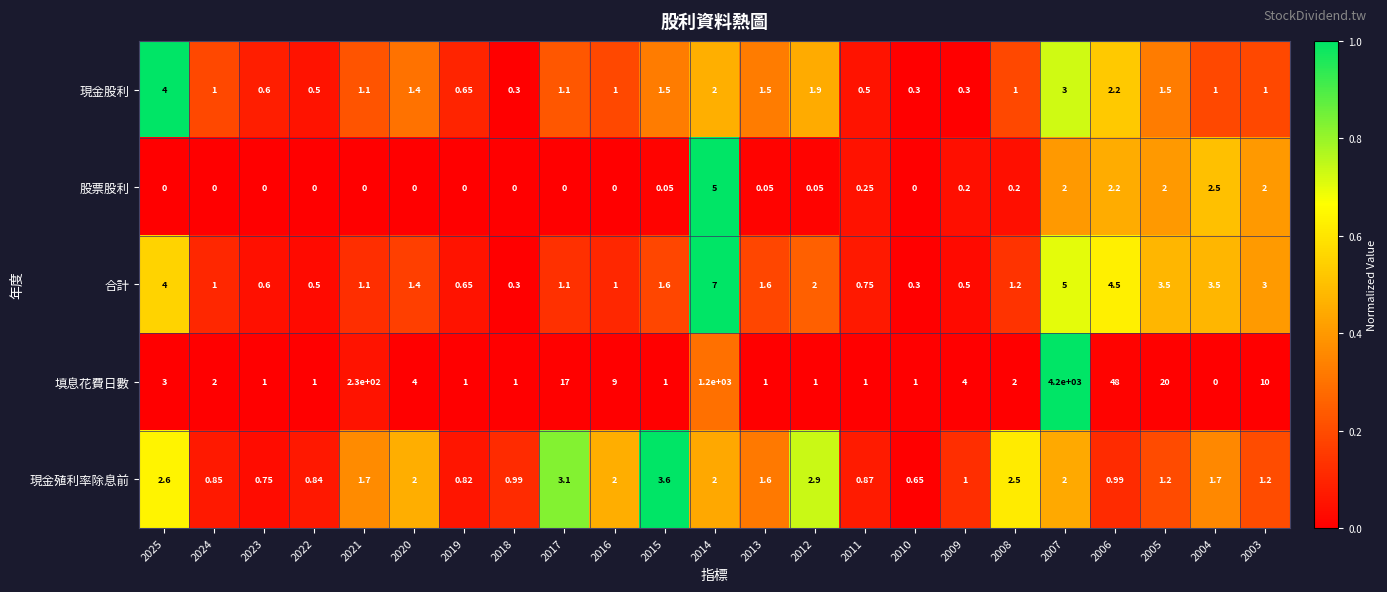

How many data points does each series have?

23